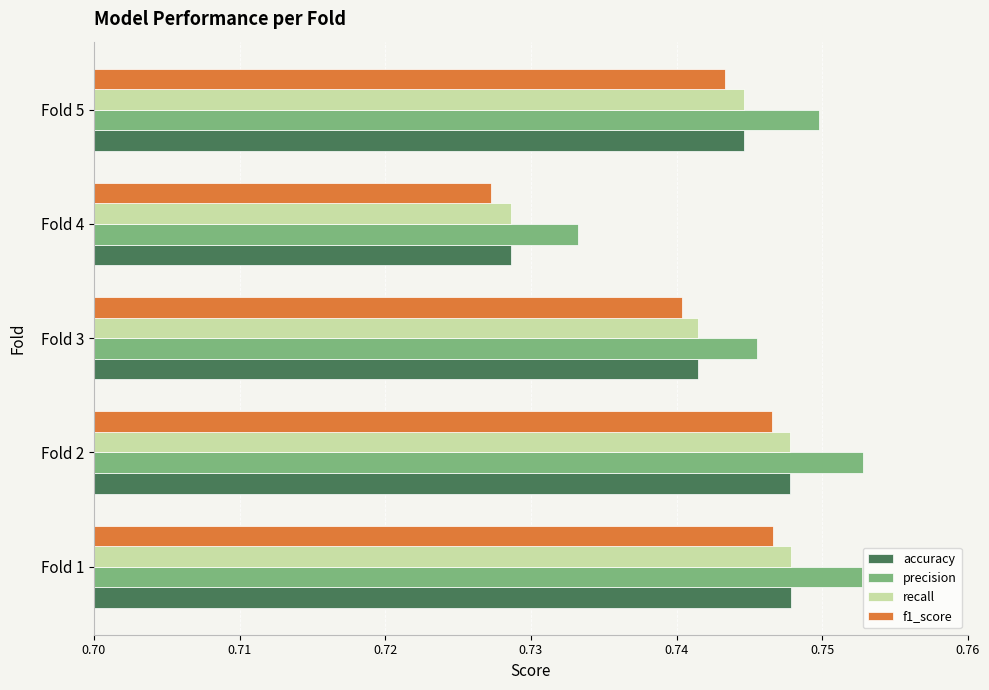

The accuracy series shows 1.0 at Fold 1. True or false?

False